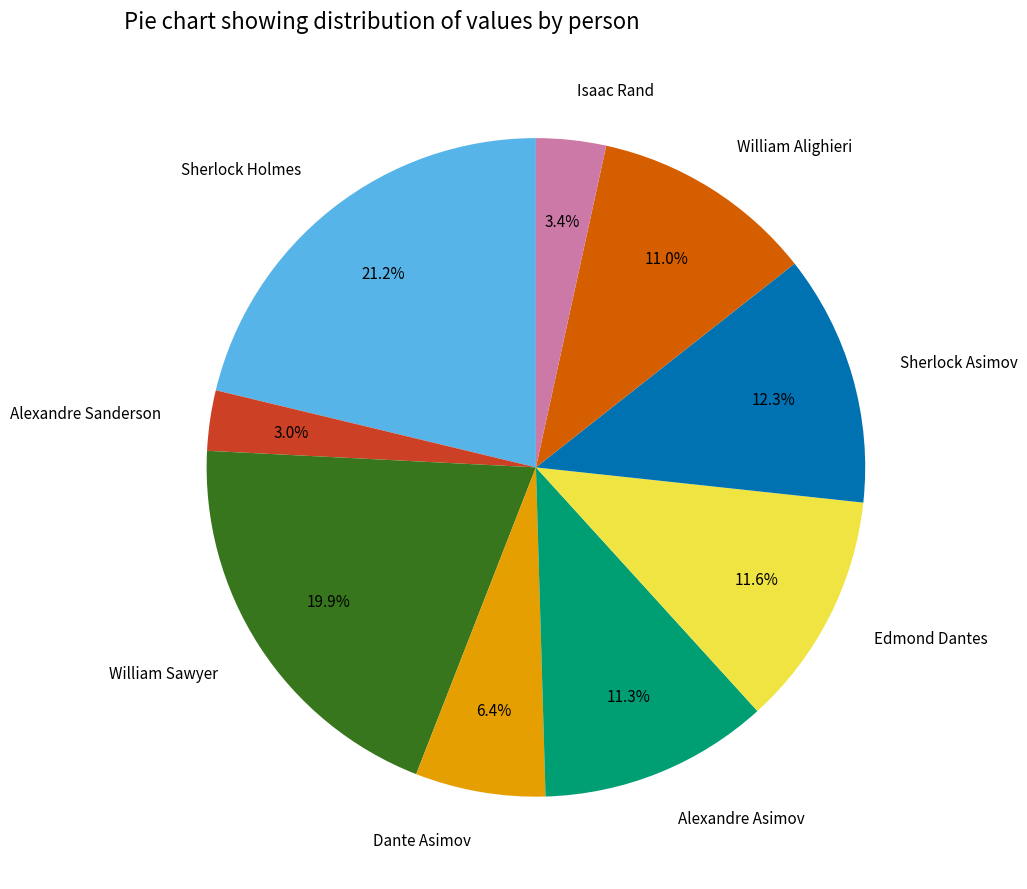

To the nearest percent, what is the combined percentage of Edmond Dantes and Alexandre Asimov?

23%